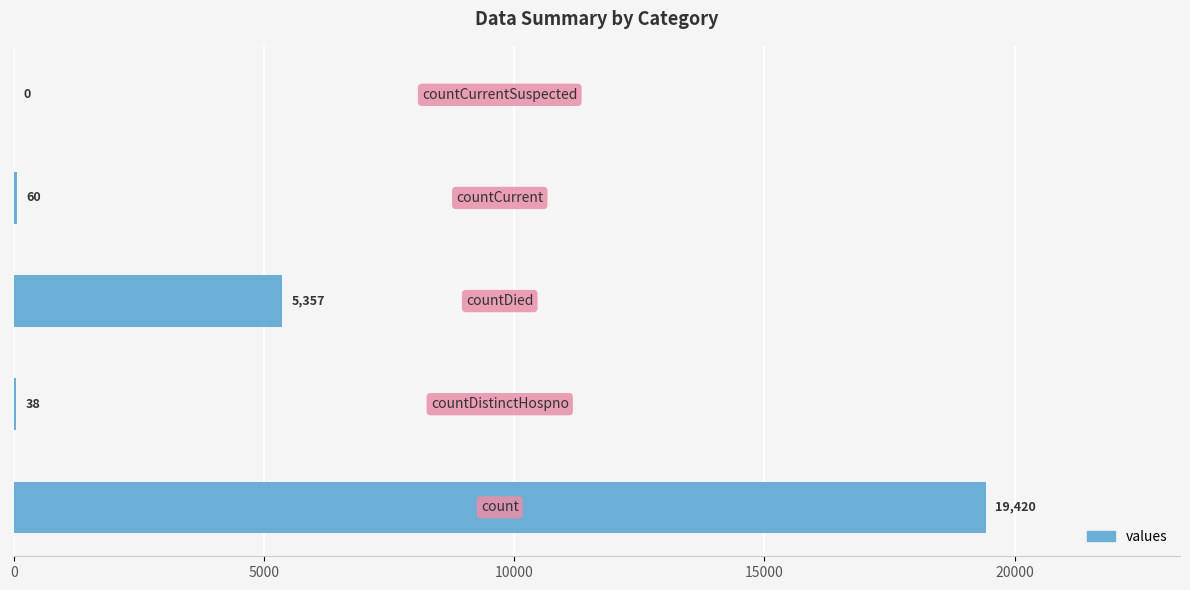

What is the sum of all values?

24875